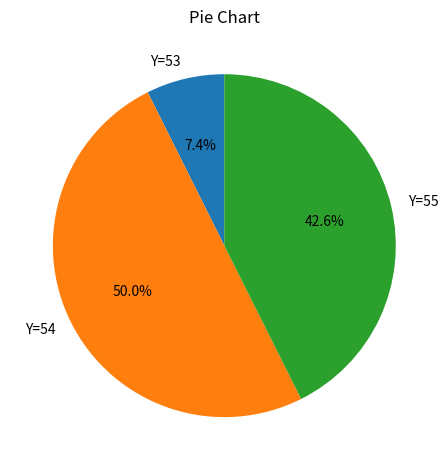

How much of the chart is everything except Y=54?

50.0%